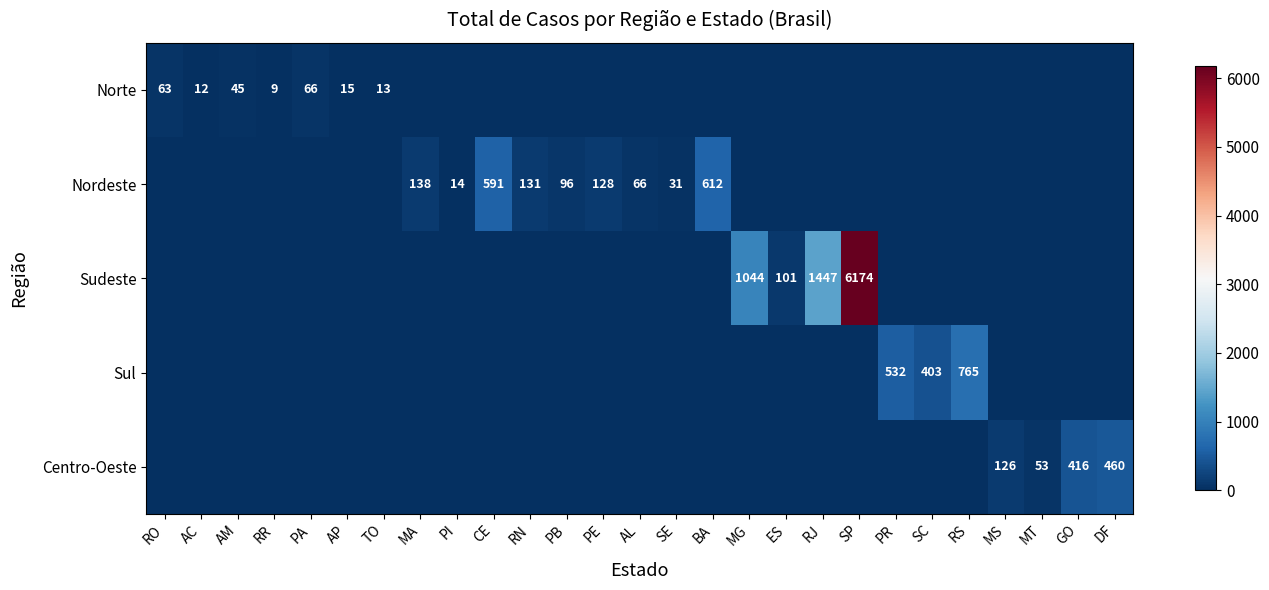

True or false: Norte has a value of 15 at AP.

True